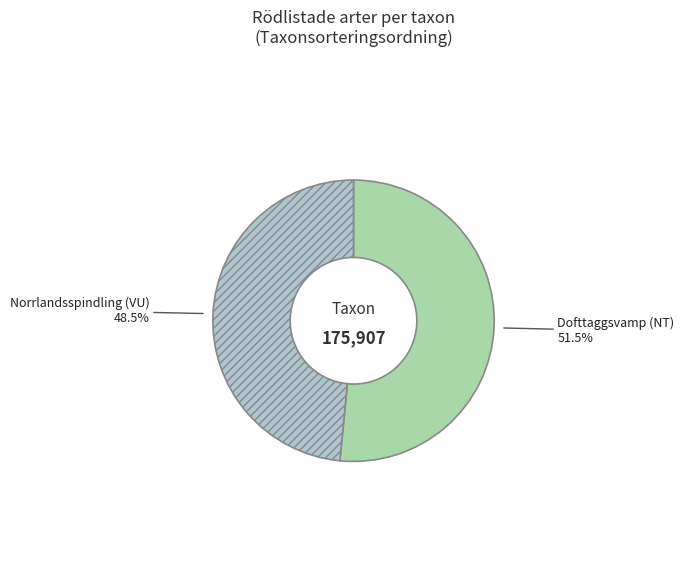

To the nearest percent, what is the combined percentage of Dofttaggsvamp (NT) and Norrlandsspindling (VU)?

100%